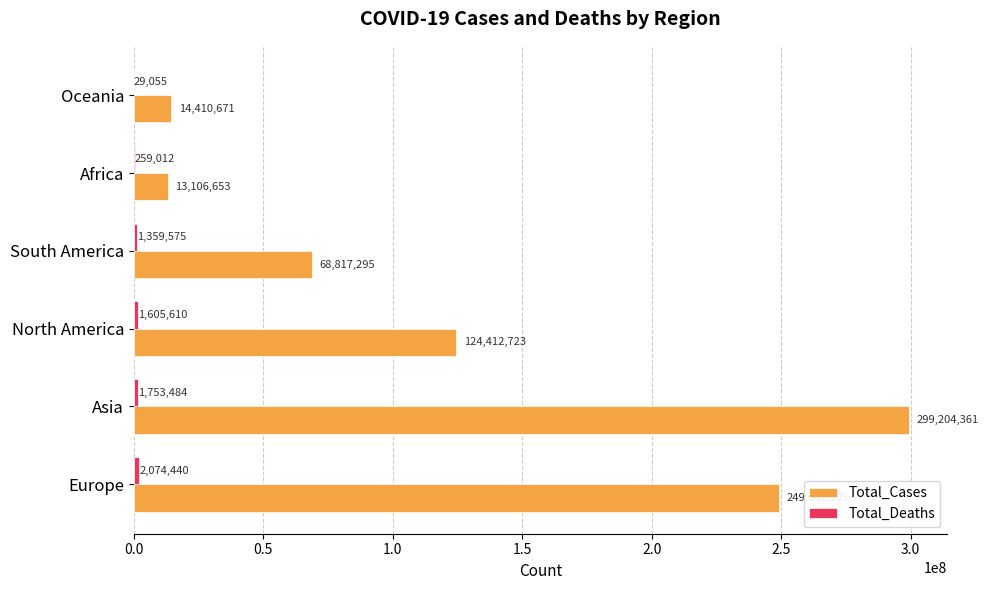

What is the sum of all Total_Cases values?

768993808